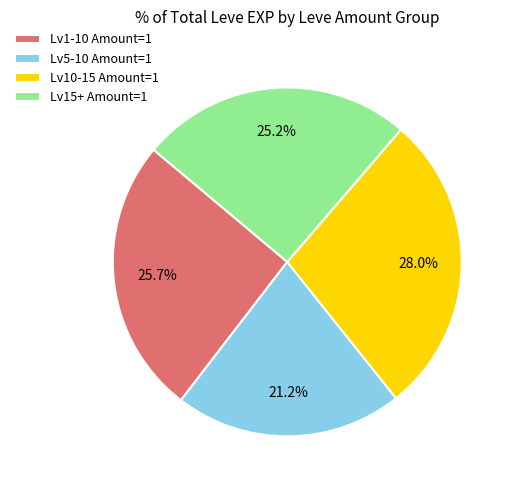

Does Lv5-10 Amount=1 account for over 50% of the chart?

No